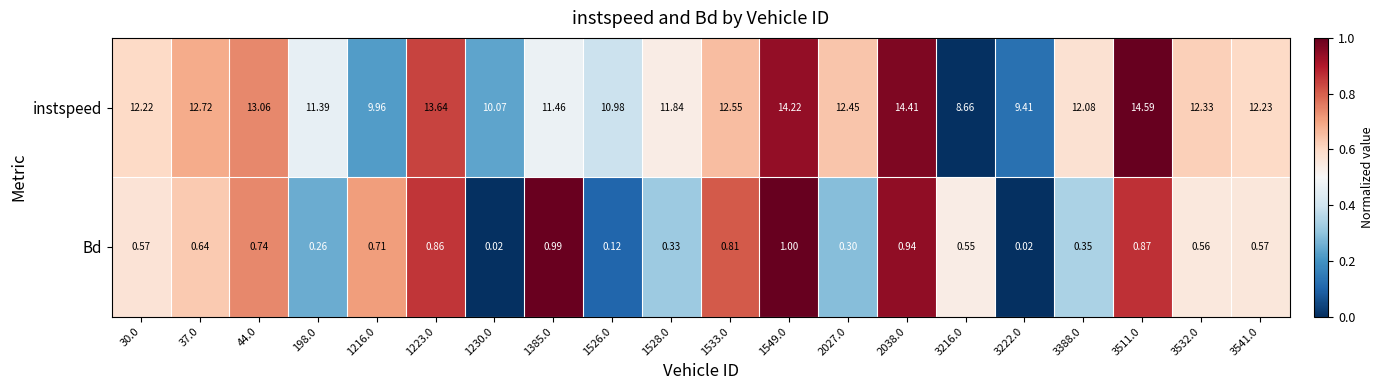

At which category is the sum across all series the highest?

3511.0